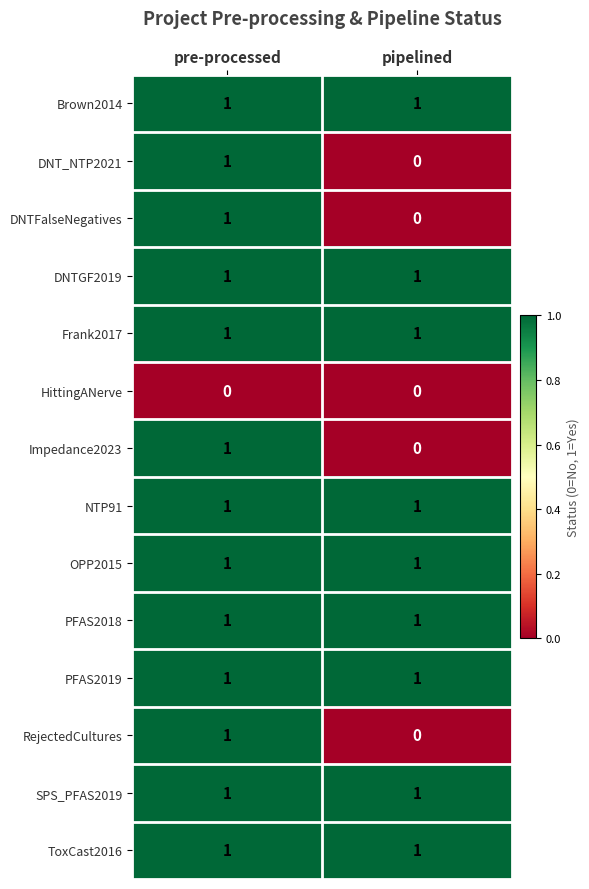

List the labels in order of Impedance2023 value, smallest first.

pipelined, pre-processed